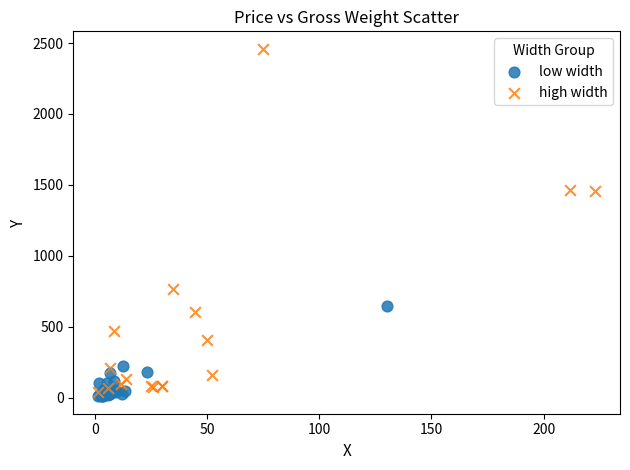

Which series has the widest spread of Y values?

high width